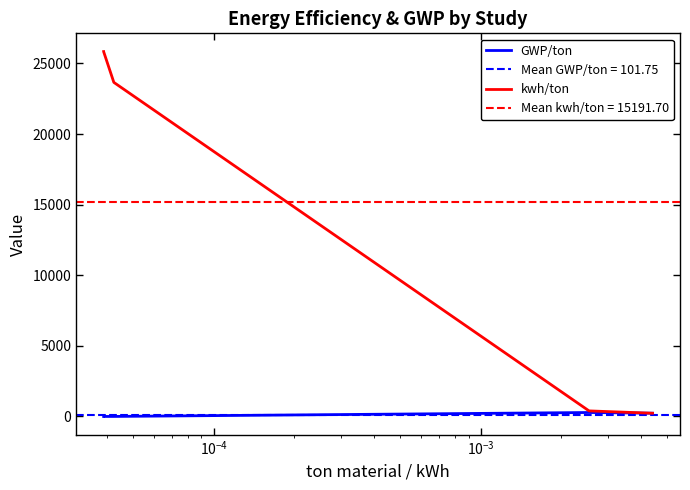

What value does the GWP/ton series have at $\mathdefault{10^{-3}}$?

279.0